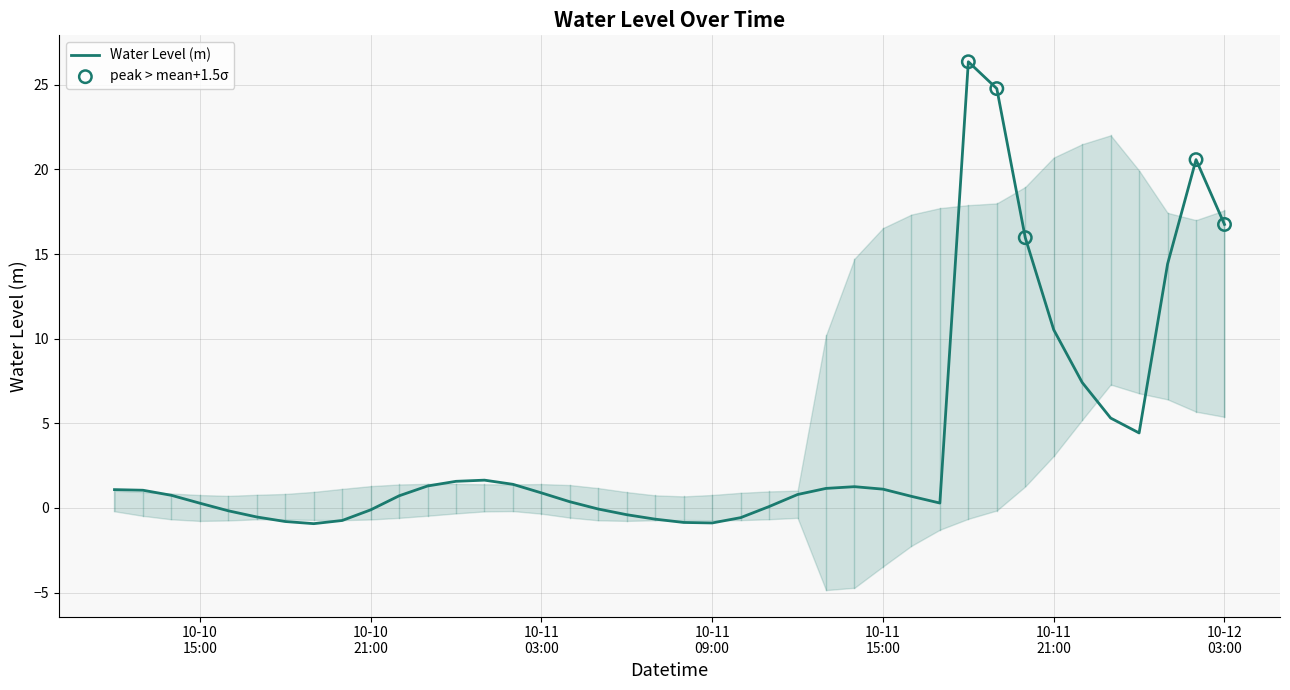

Between 2024-10-11 10:00:00 and 2024-10-11 05:00:00, which is larger?

2024-10-11 05:00:00